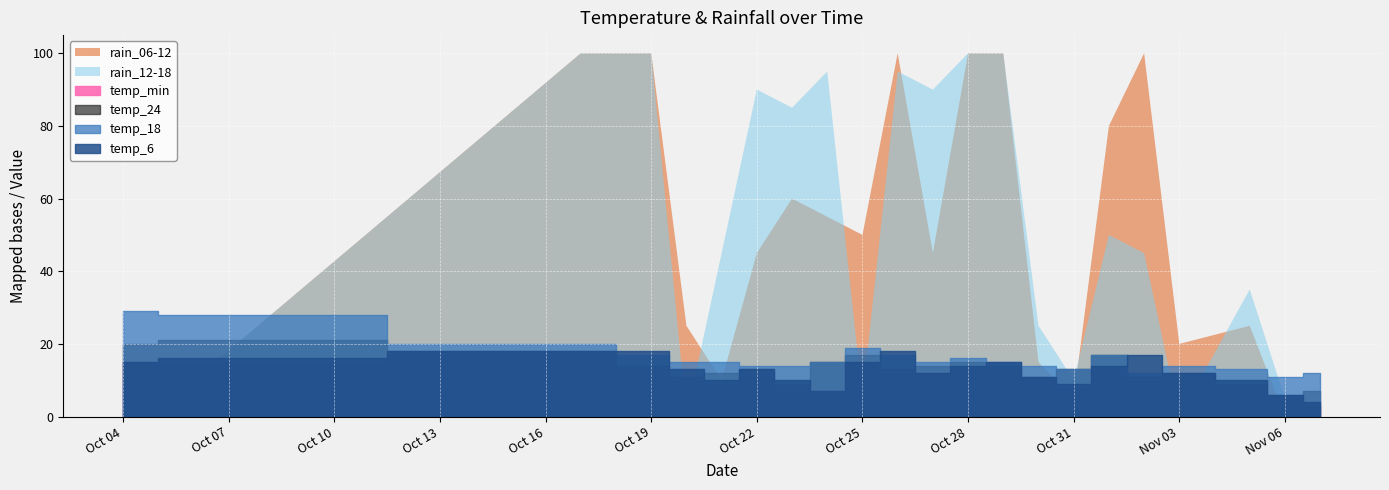

What is the difference between the second highest and minimum values in the temp_18 series?

17